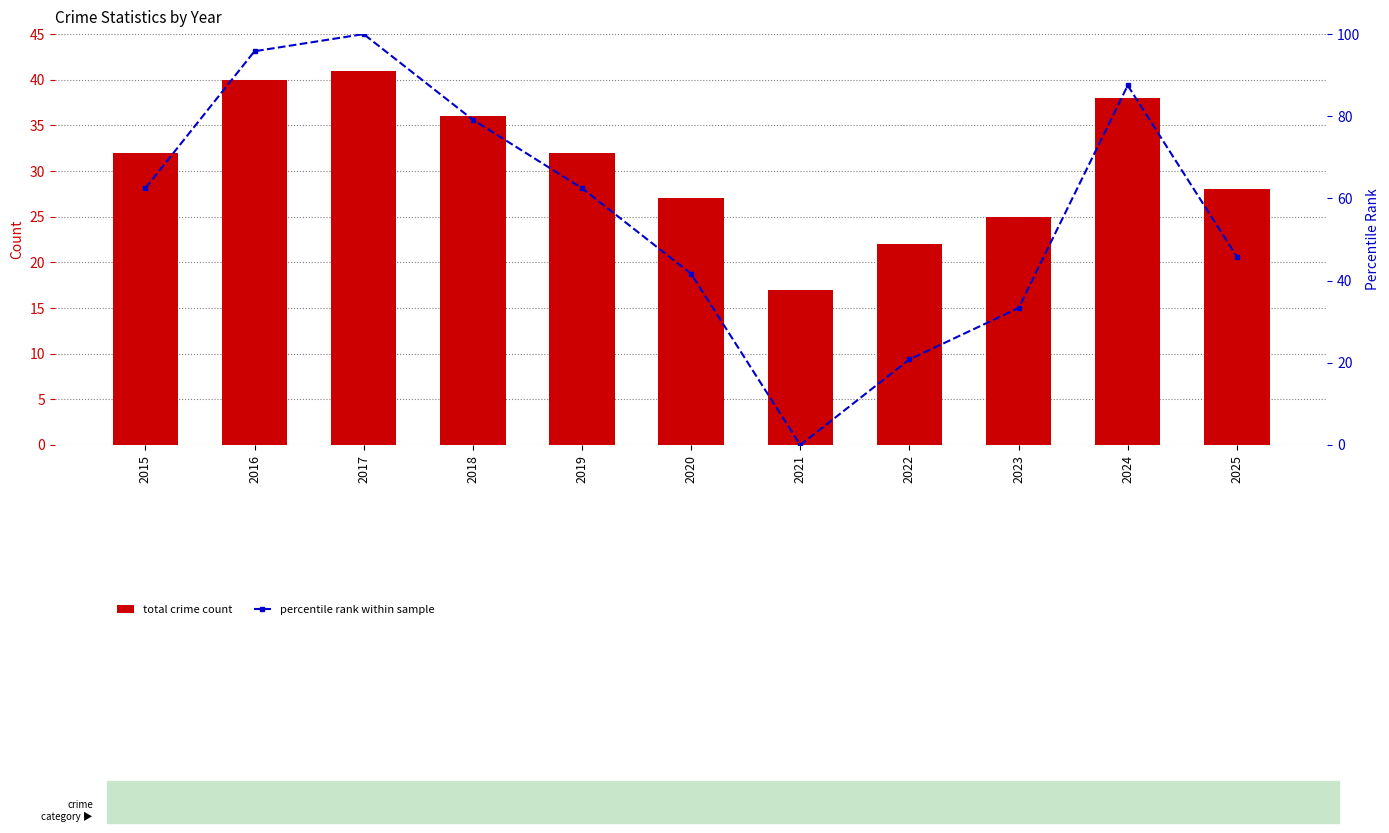

What is the difference between the second highest and minimum values in the percentile rank within sample series?

95.8